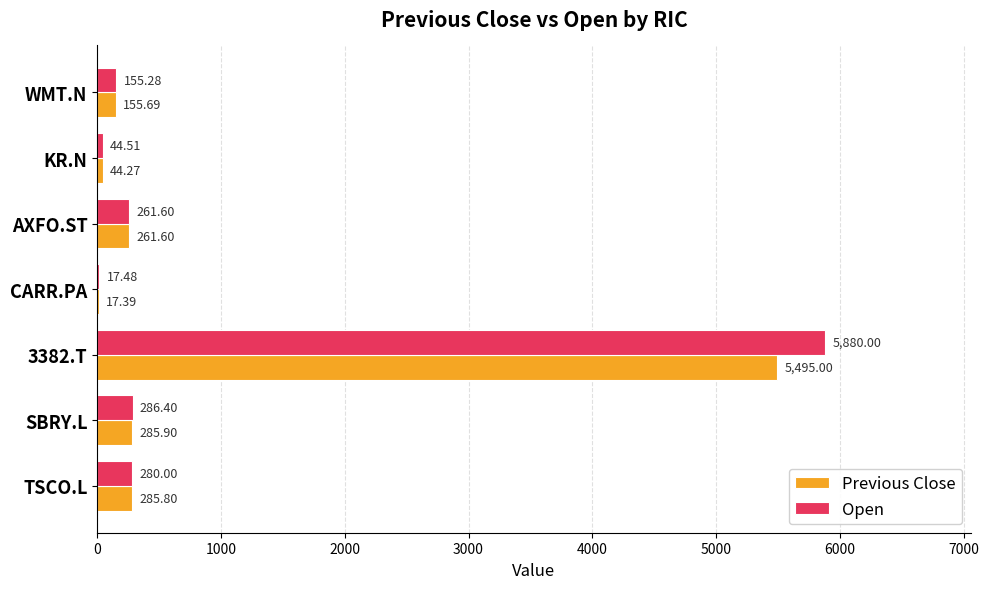

What is the total value across all series at AXFO.ST?

523.2